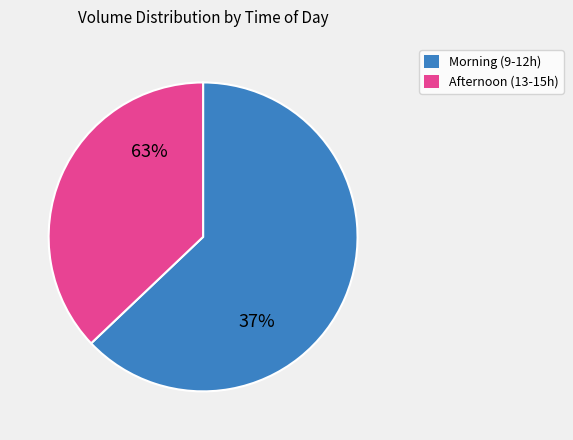

The 20 slice represents 17% of the pie. True or false?

False